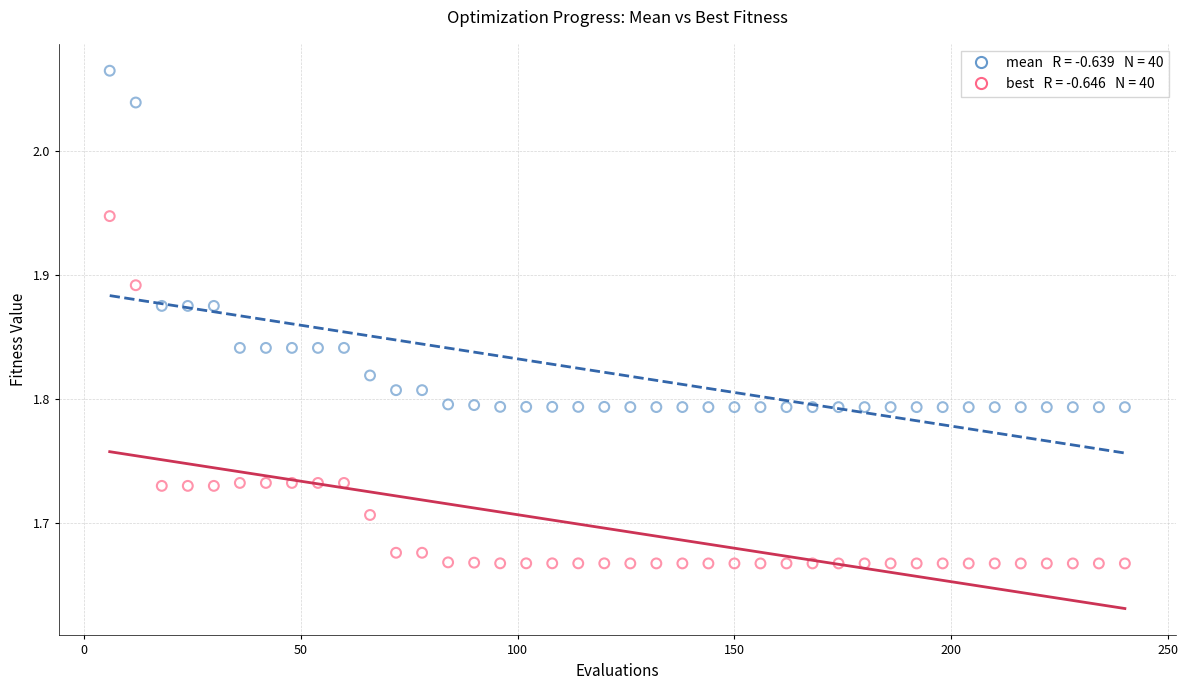

Across all data points, what is the range of Y values (max minus min)?

0.4